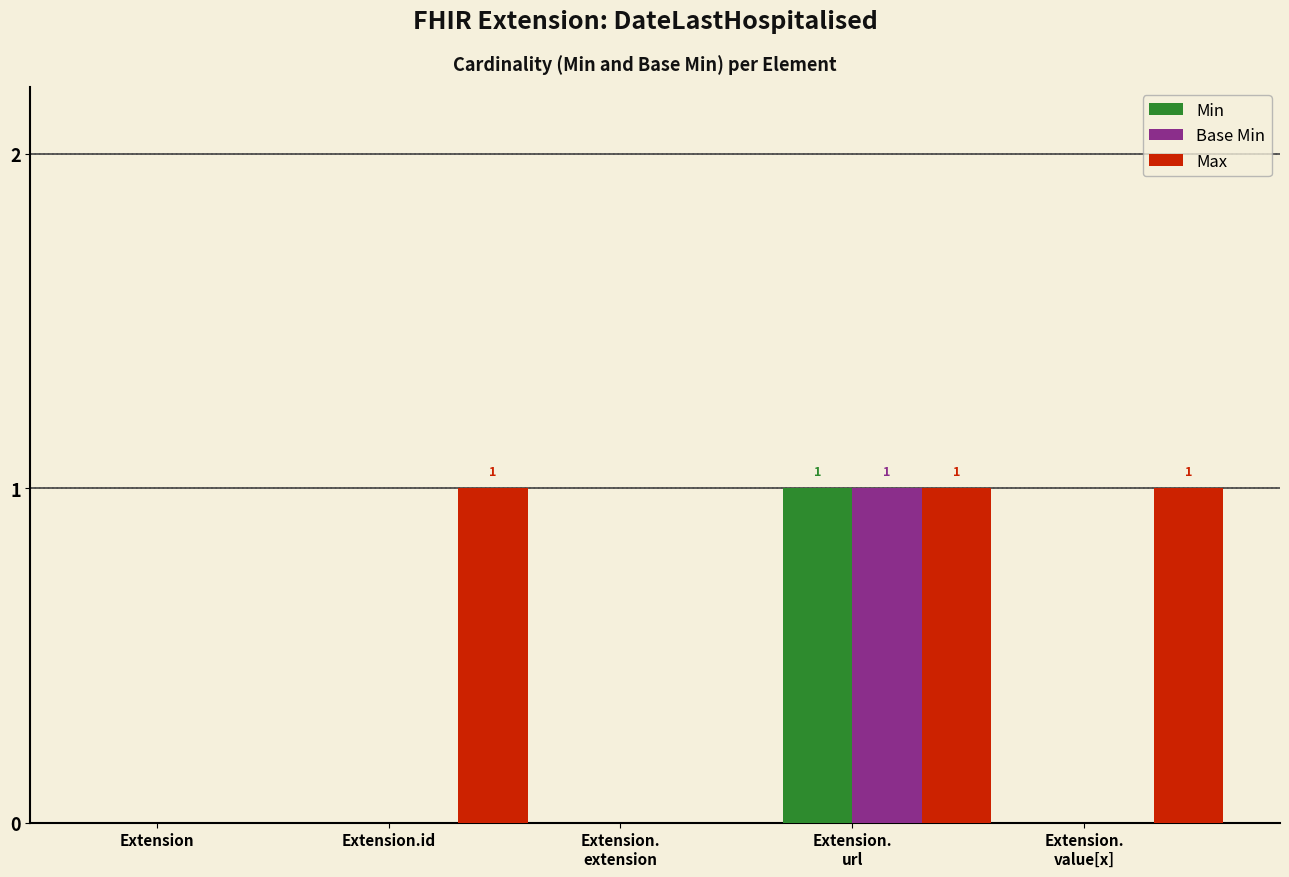

Count the number of categories in the chart.

5